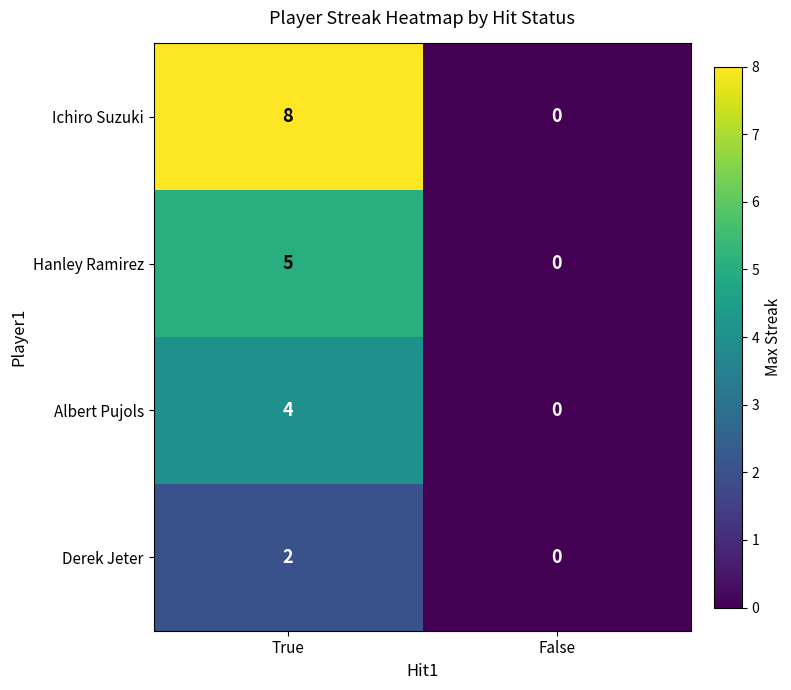

The Hanley Ramirez series shows -2 at False. True or false?

False